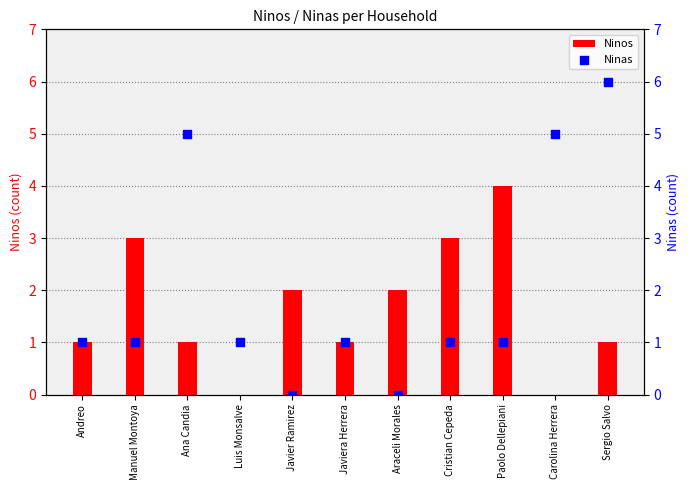

What are all the series names shown in the legend?

Ninos, Ninas